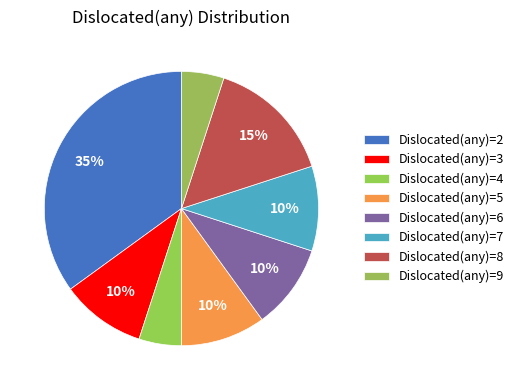

To the nearest percent, what is the difference between the largest and smallest slice percentages?

30%